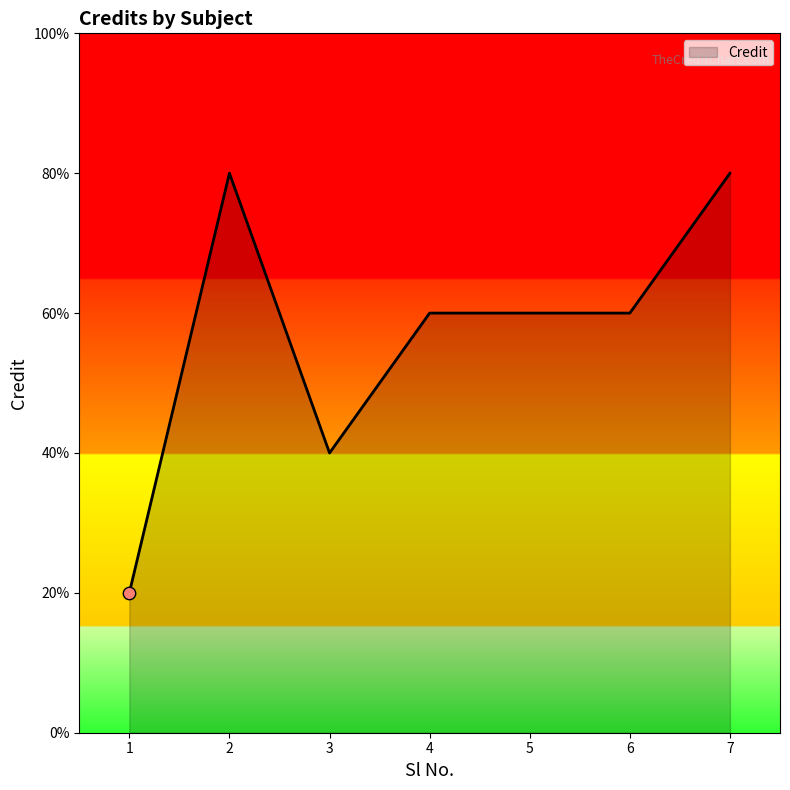

Is this an area chart (filled region under the line)?

Yes